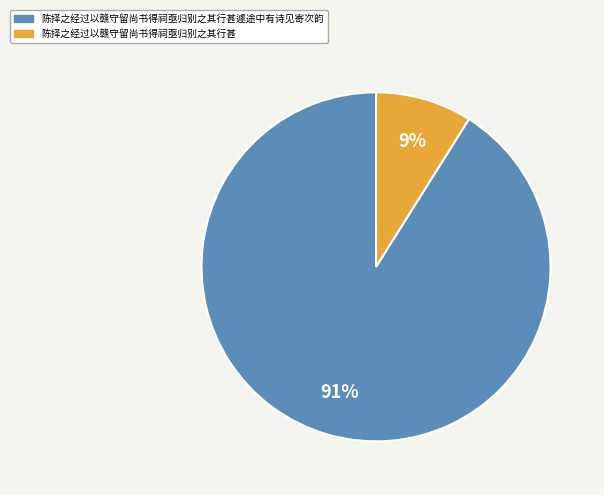

True or false: 陈择之经过以赣守留尚书得祠亟归别之其行甚遽途中有诗见寄次韵 accounts for 91% of the total.

True